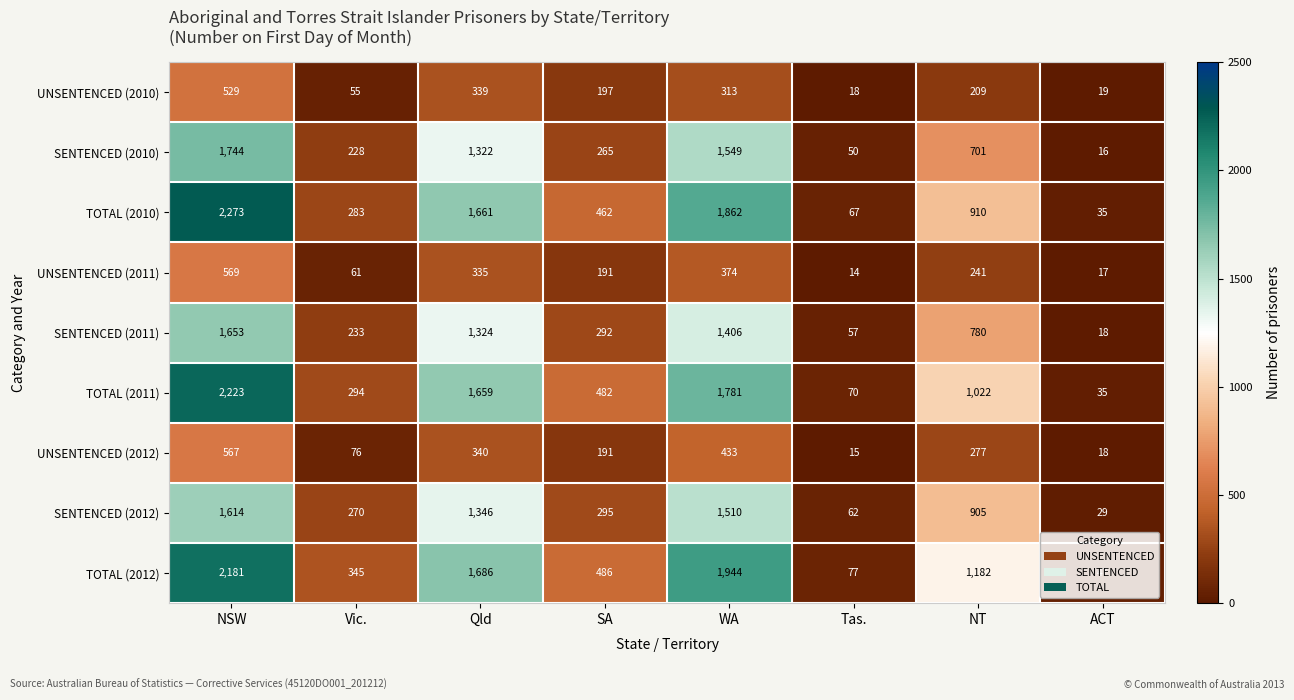

What is the difference between the TOTAL (2010) values at ACT and Tas.?

32